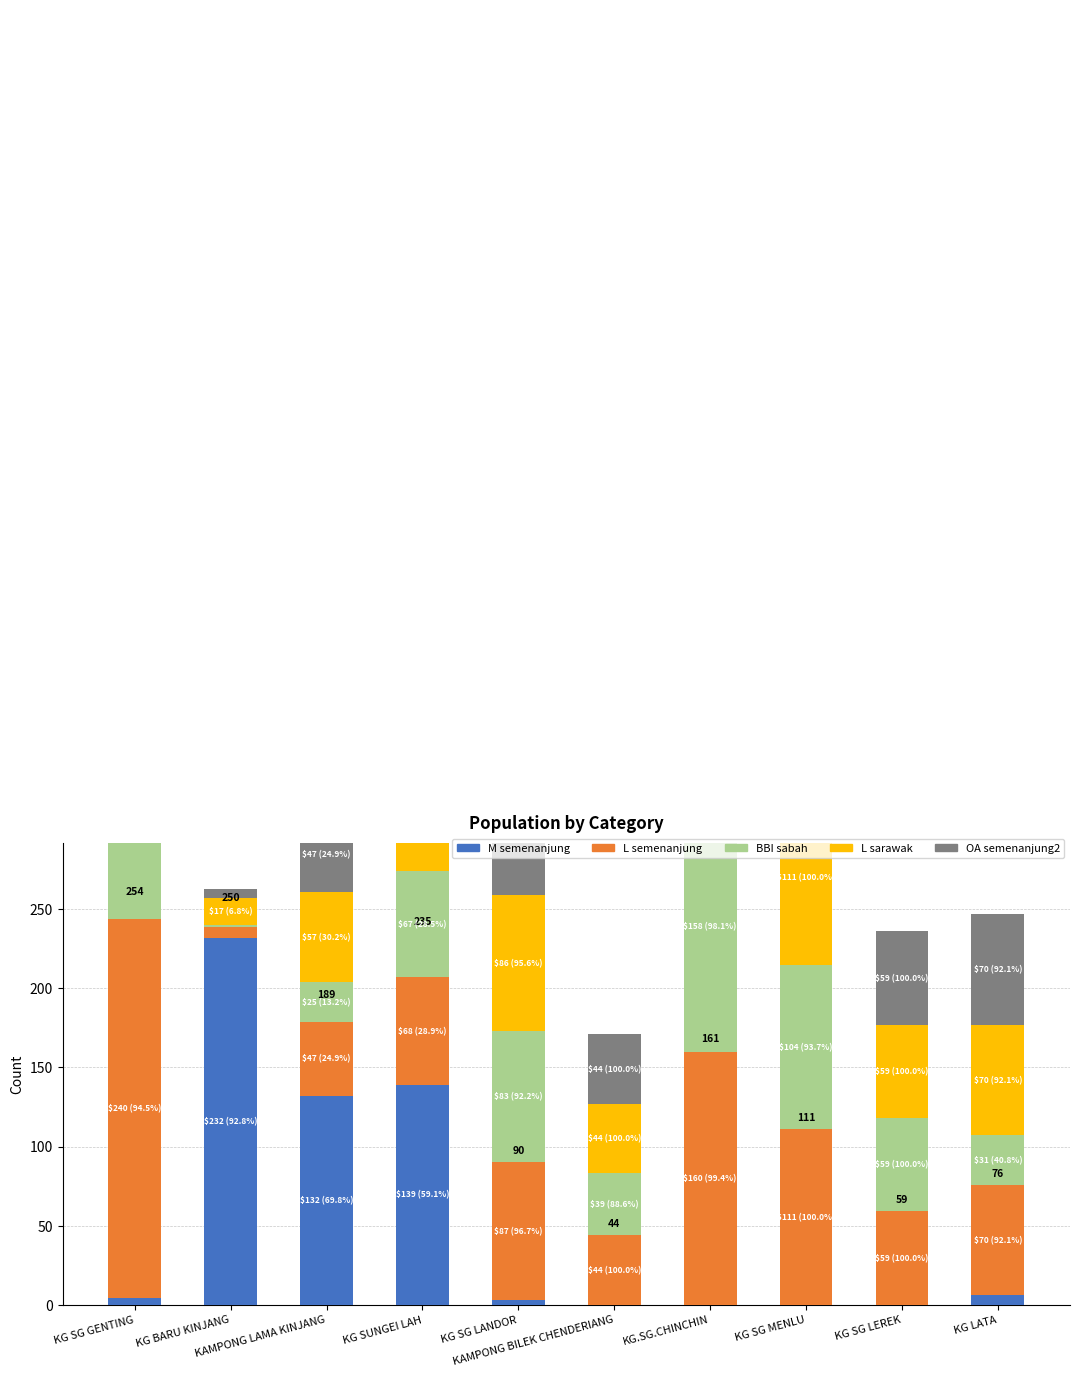

What is the label of the 1st bar from the left?

KG SG GENTING